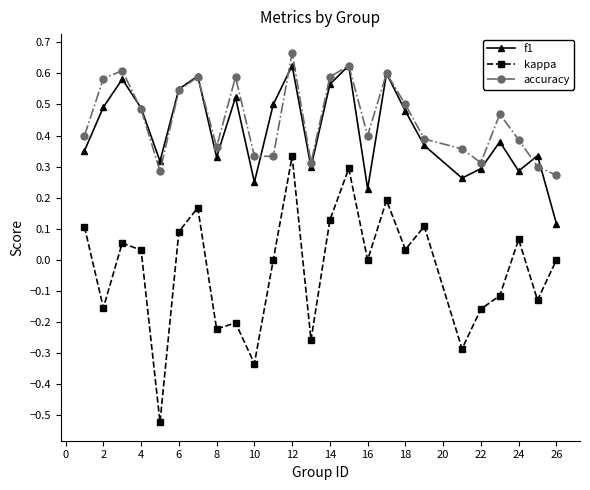

True or false: accuracy has more than 1 points higher than both neighbors.

True